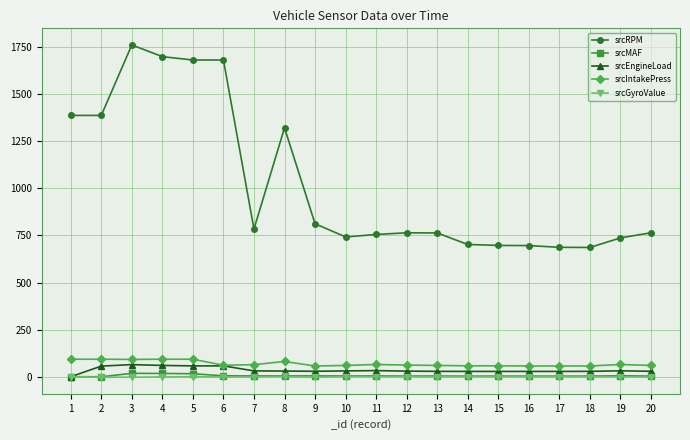

Read the srcRPM value at 8.

1321.0